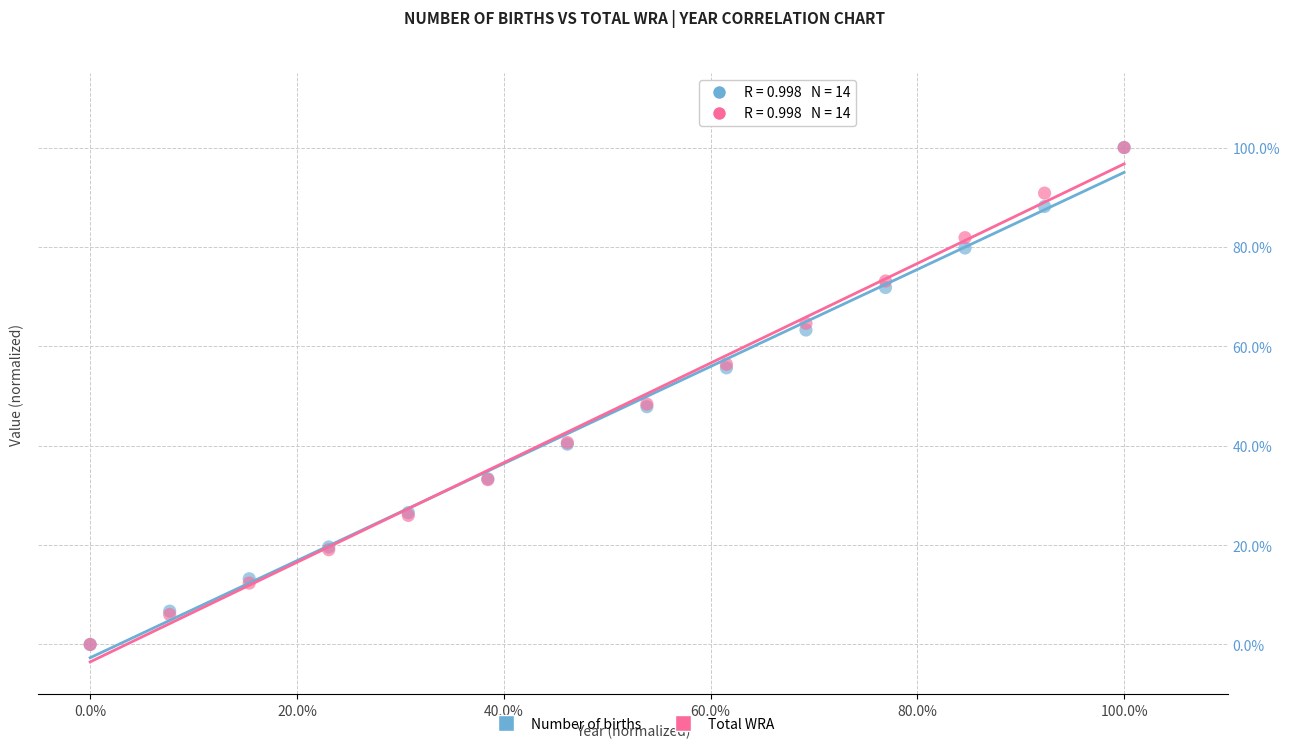

What are all the series names shown in the legend?

Number of births, Total WRA